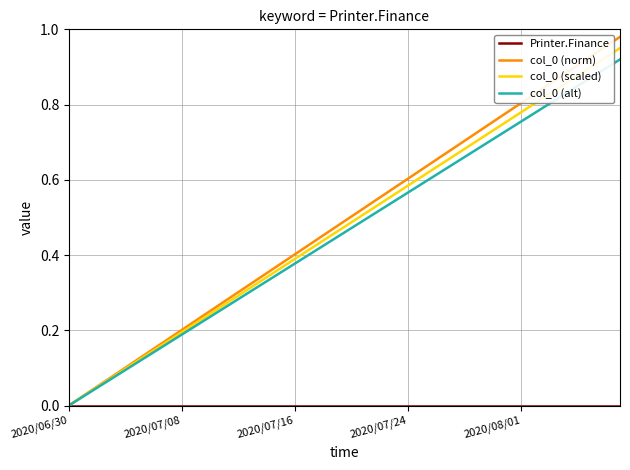

What is the difference between the maximum and minimum values in the col_0 (norm) series?

1.0